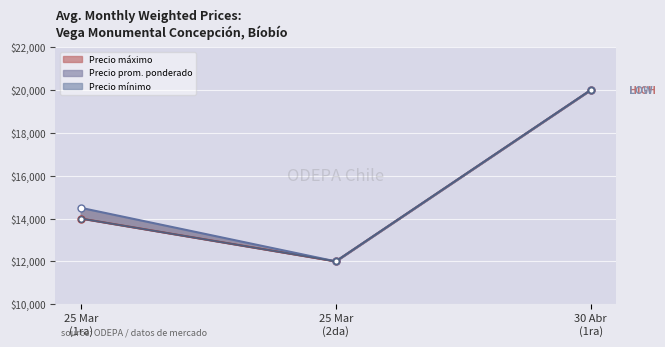

Which label corresponds to the largest value in the chart?

30 Abr
(1ra)